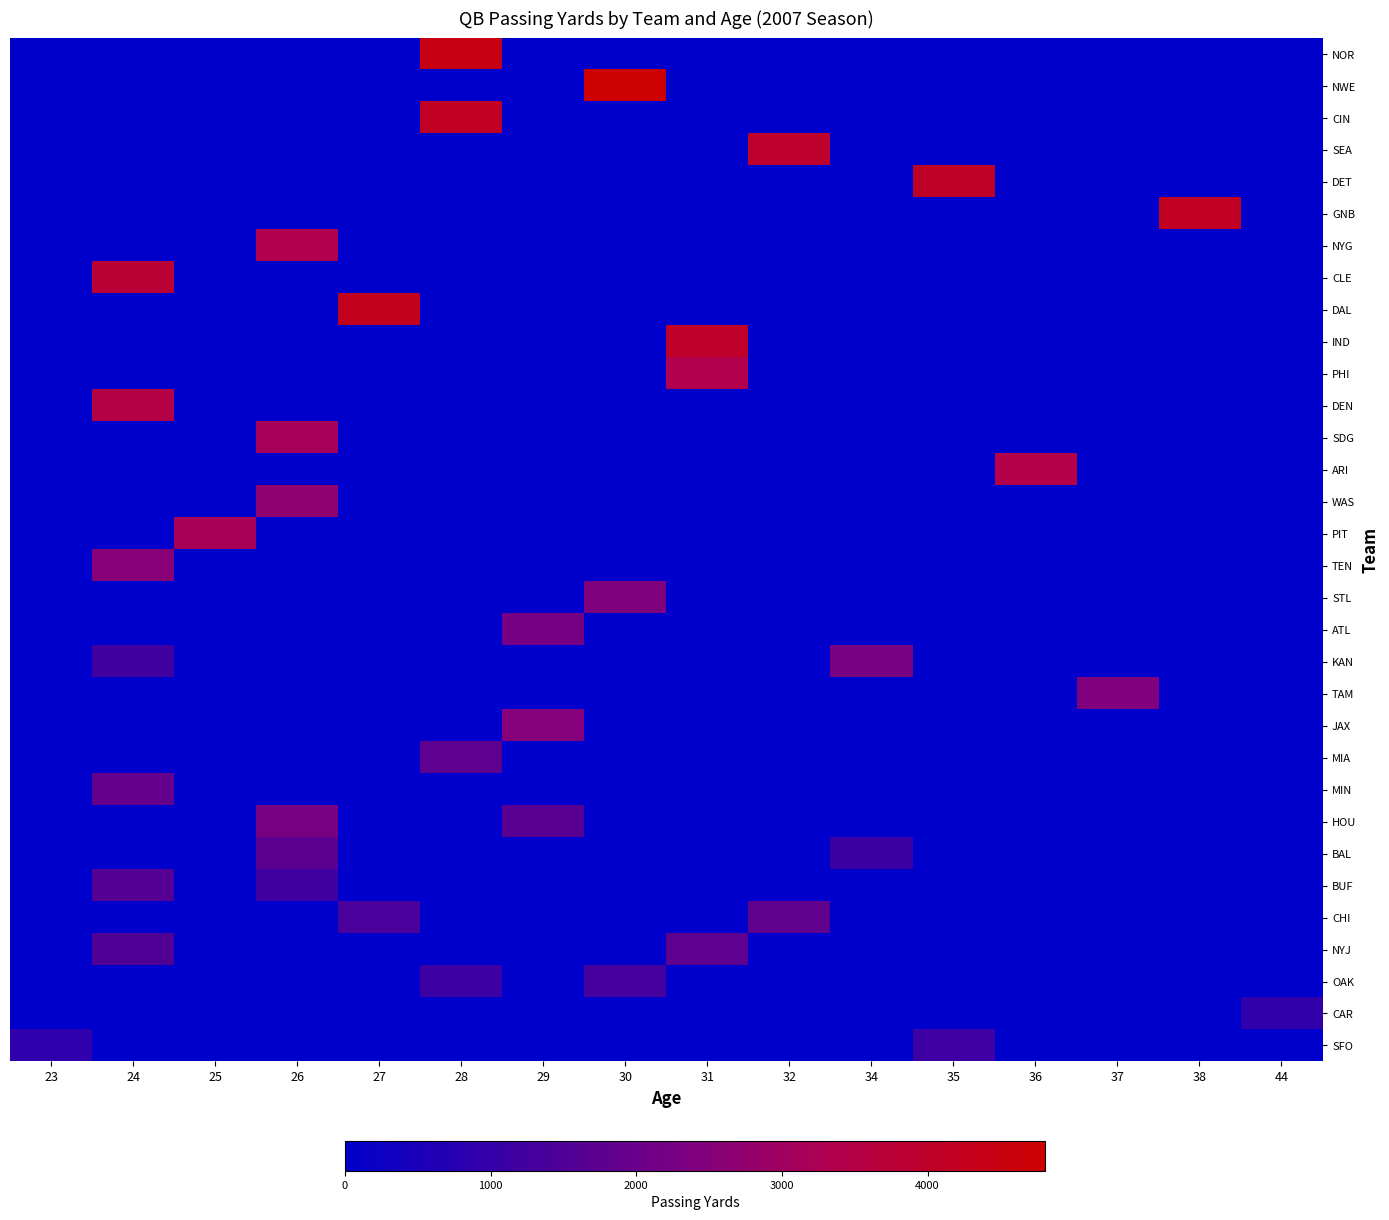

At which category is the sum across all series the highest?

24